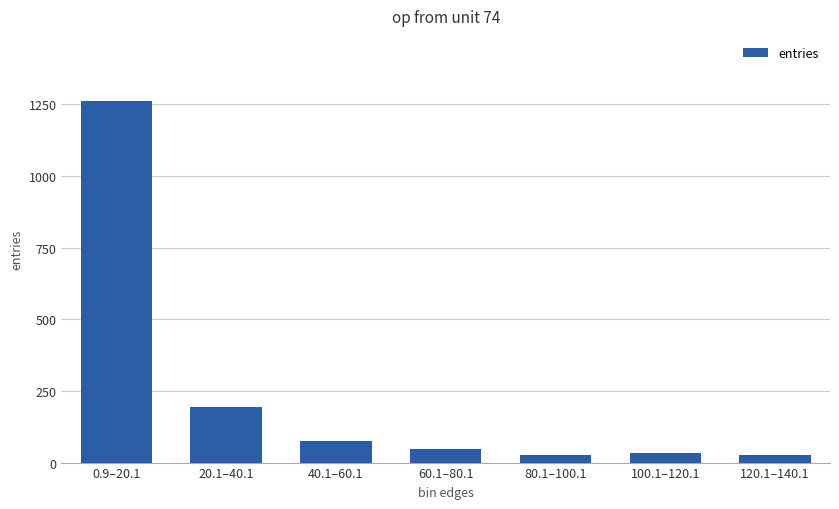

Approximately how many times larger is the value at 0.9–20.1 compared to 100.1–120.1?

36.0